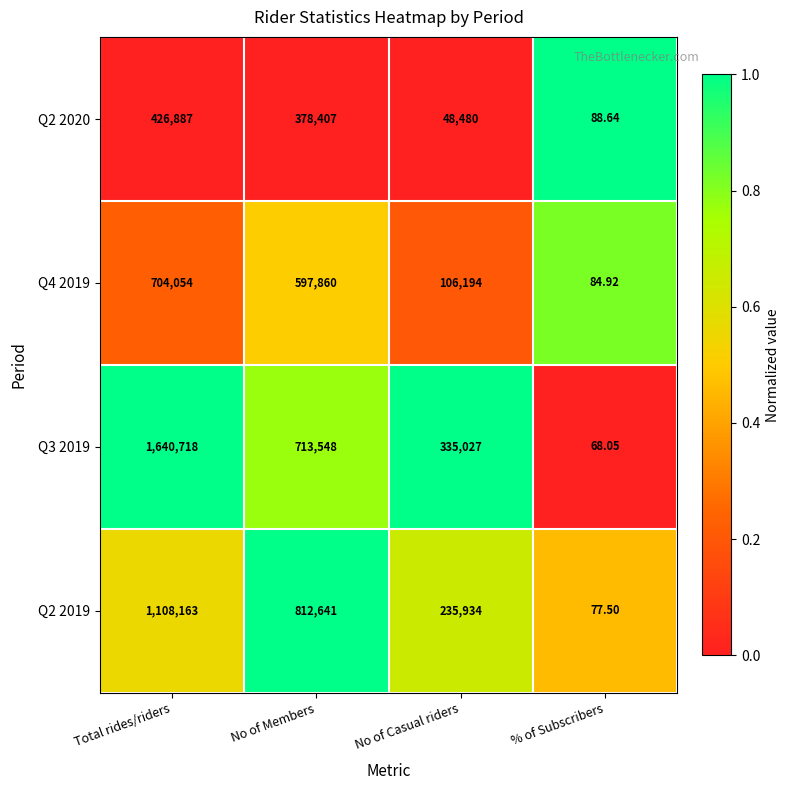

Rank the categories by Q2 2019 value from highest to lowest.

Total rides/riders, No of Members, No of Casual riders, % of Subscribers